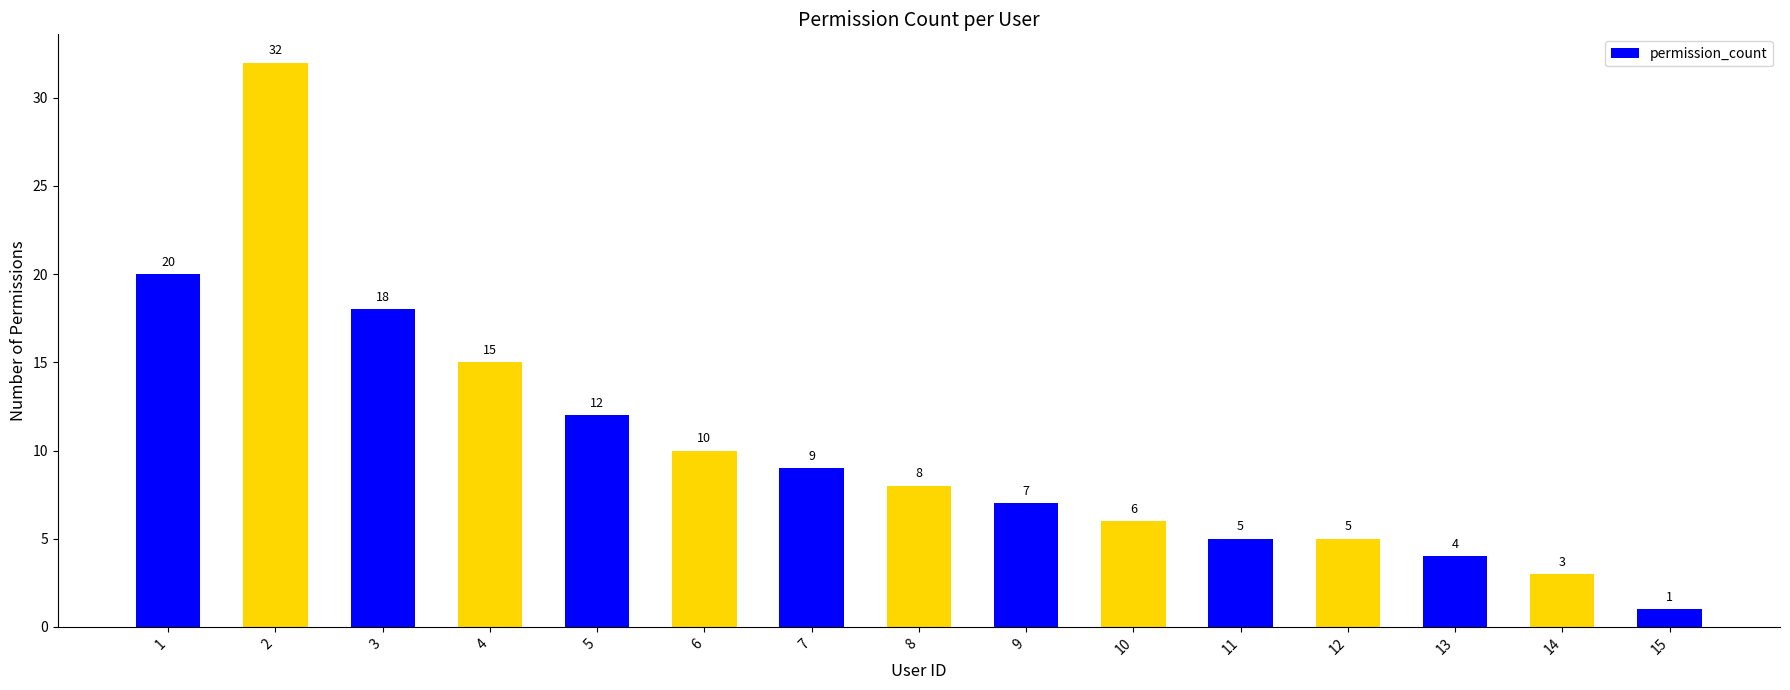

Reading right to left, what are all the values shown in this chart?

1	3	4	5	5	6	7	8	9	10	12	15	18	32	20